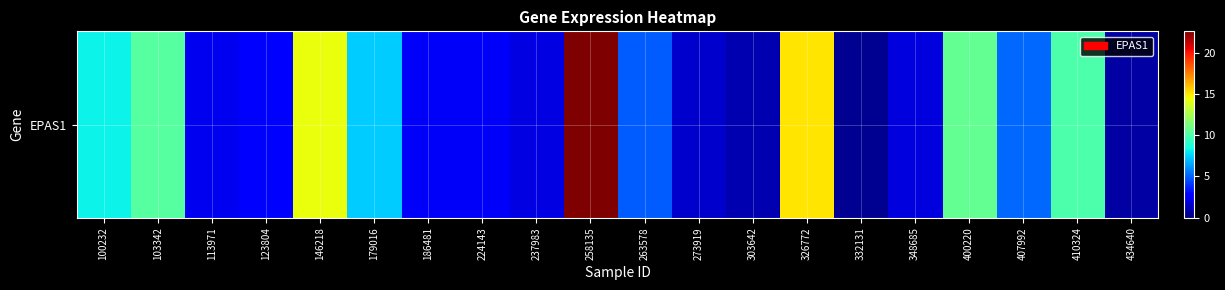

Which category has the lowest value across all series?

332131